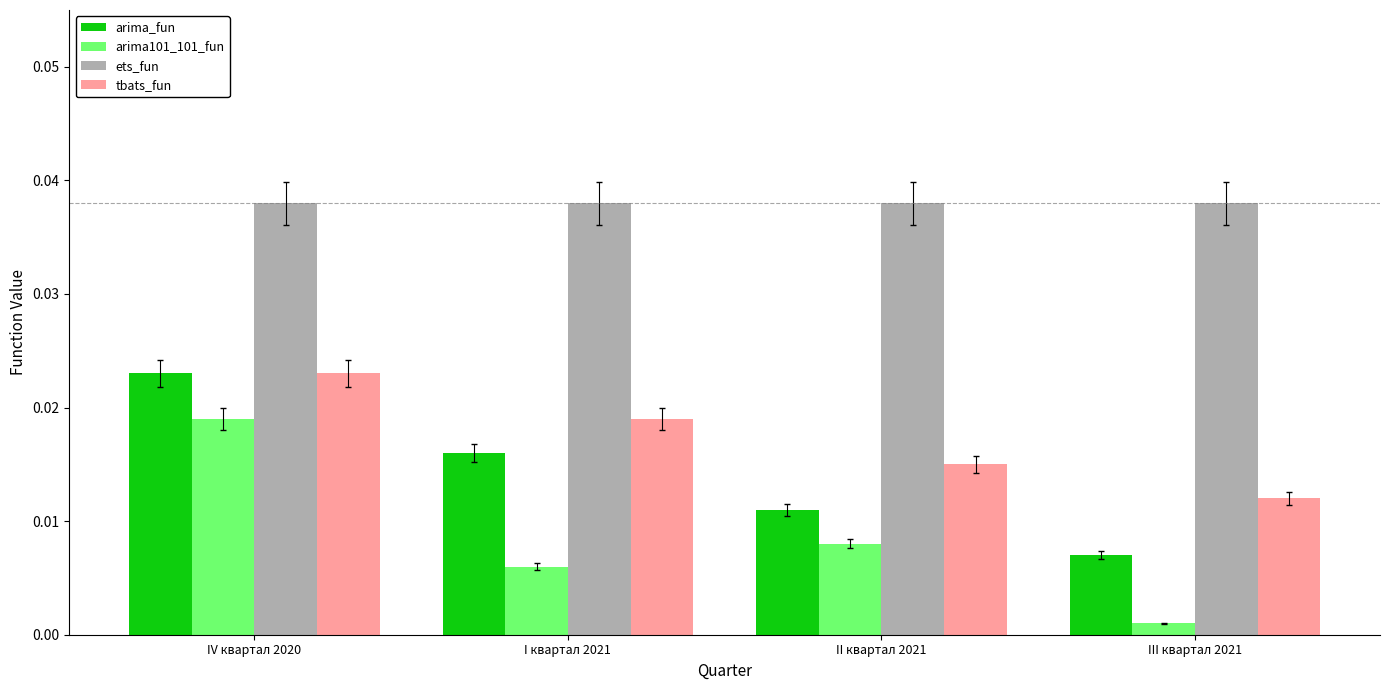

Which series has the largest total across all categories?

ets_fun